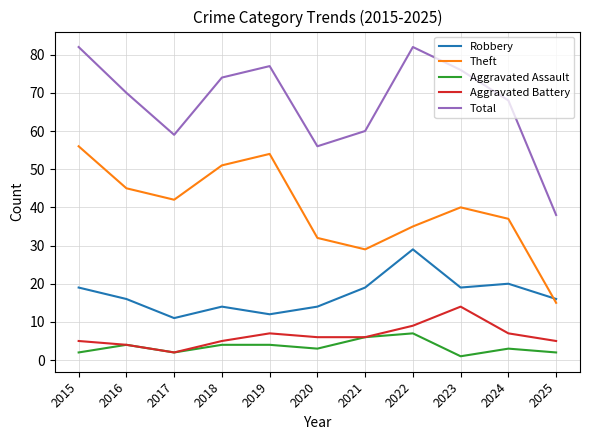

At which label does Aggravated Assault reach its peak?

2022